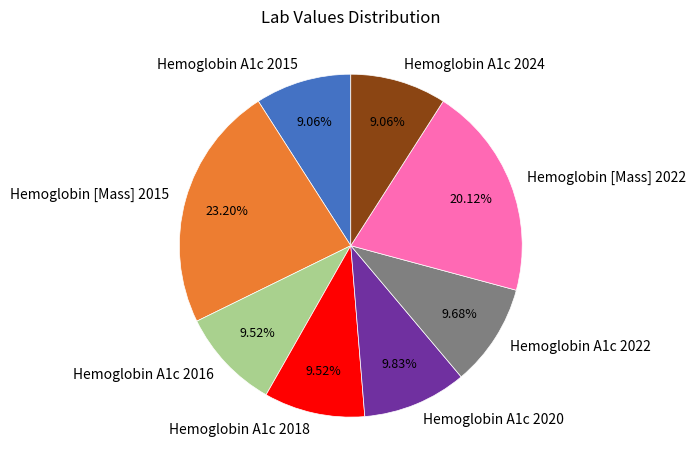

How many slices are in this pie chart?

8